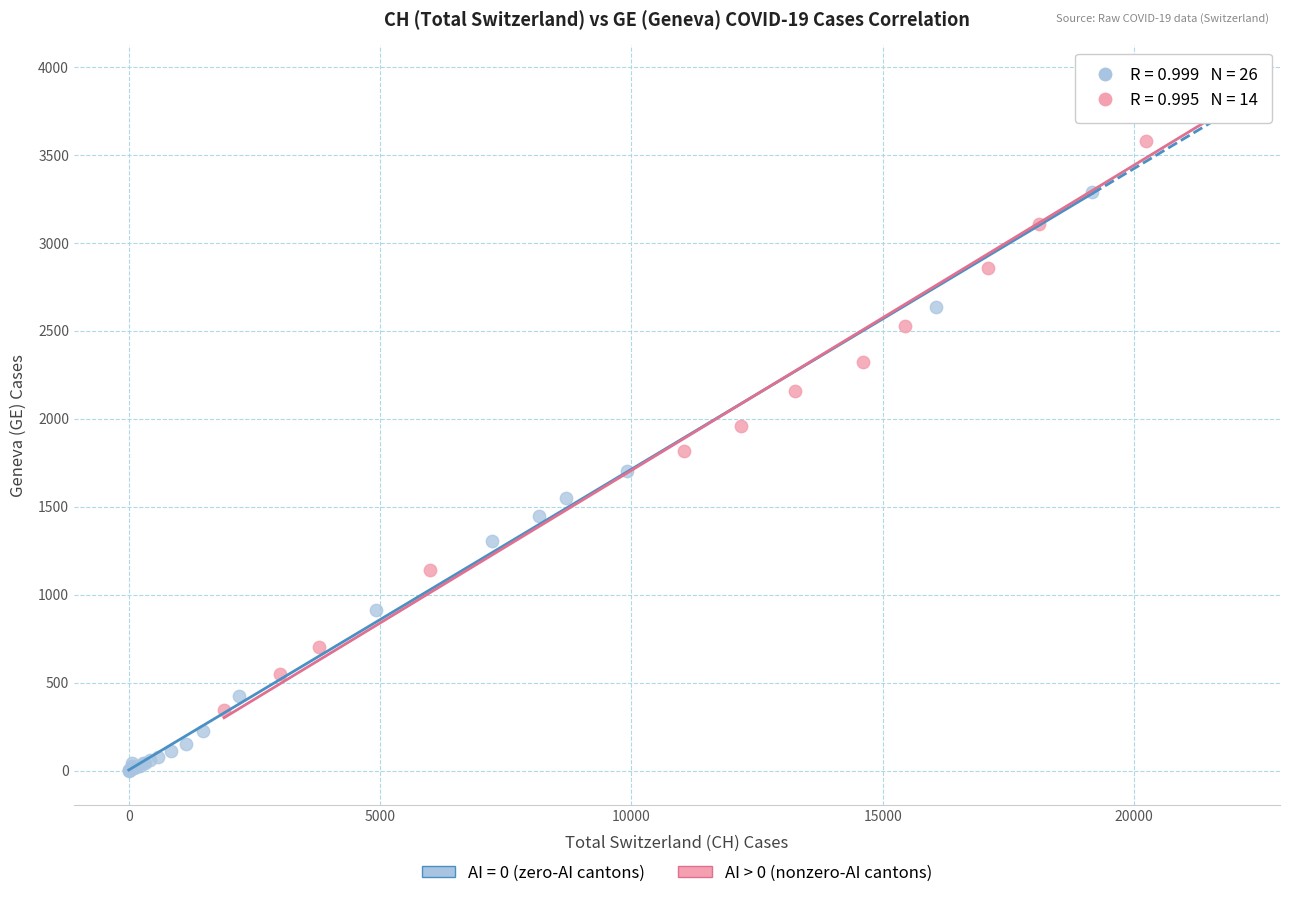

Which series contains the lowest Y value?

AI = 0 (zero-AI cantons)